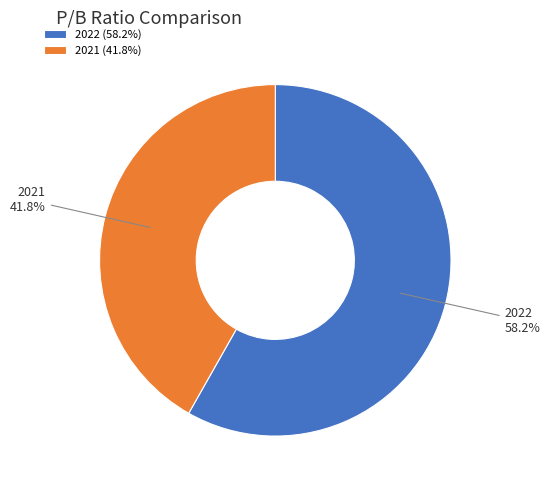

To the nearest percent, what percentage of the pie is 2021?

42%